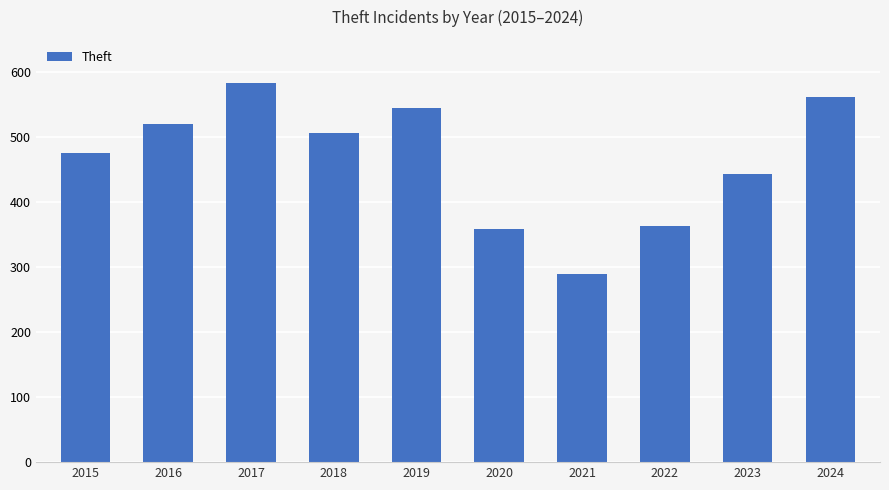

Count the number of data series in this chart.

1